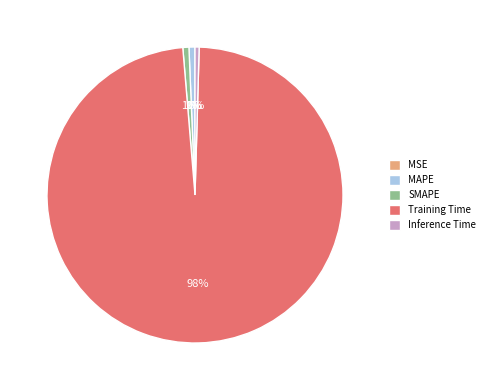

What is the majority slice?

Training Time